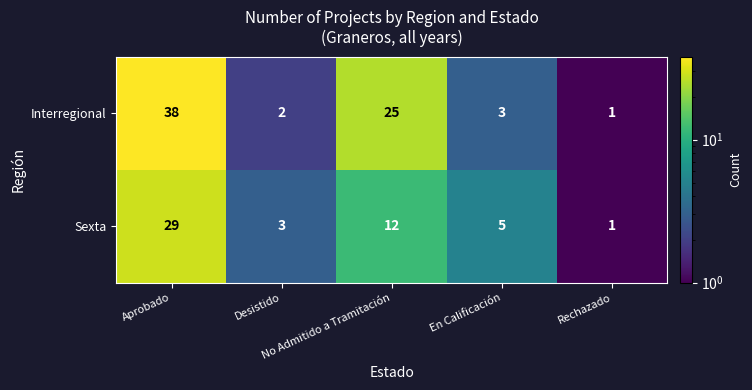

What is the maximum value for Interregional?

38